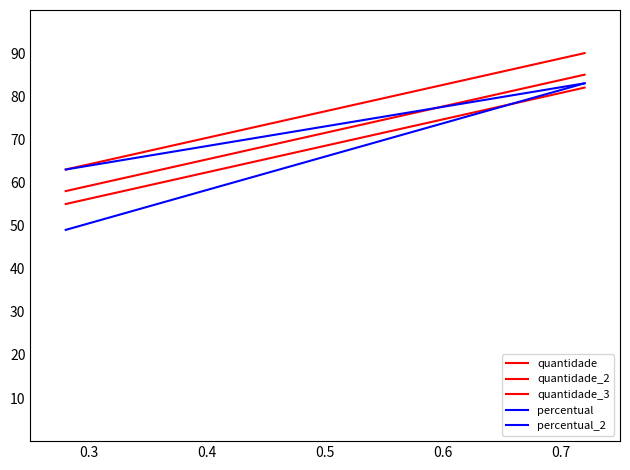

Which series has the largest range (max minus min)?

percentual